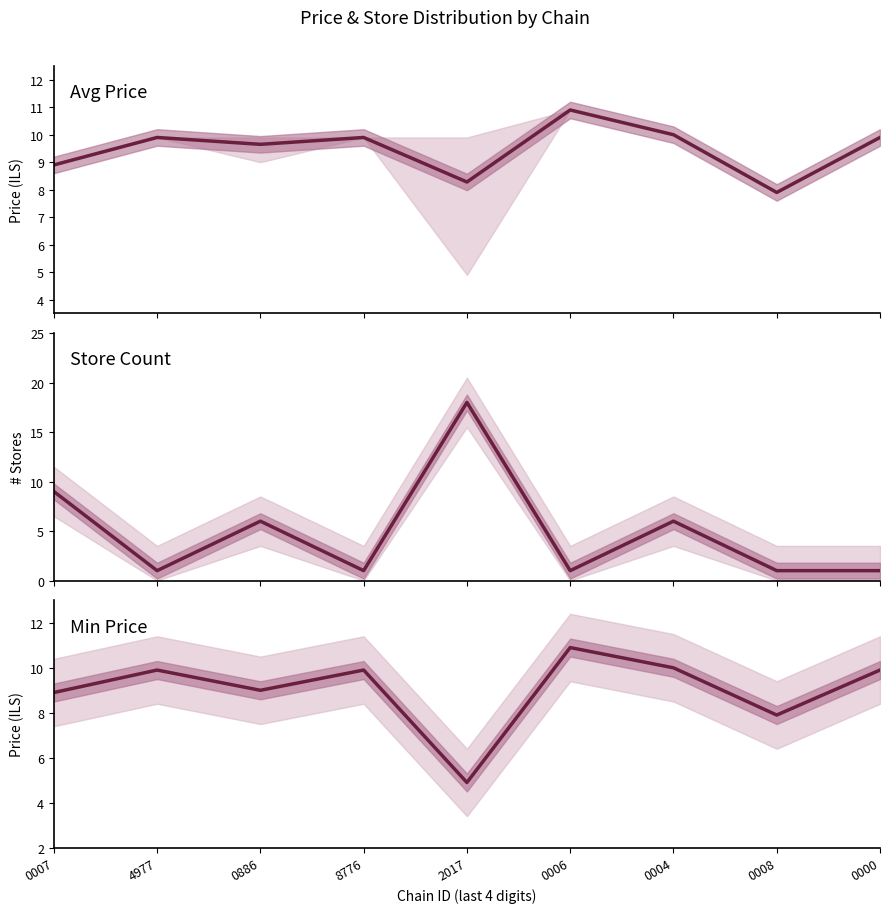

The store count series shows 1.0 at 0006. True or false?

True